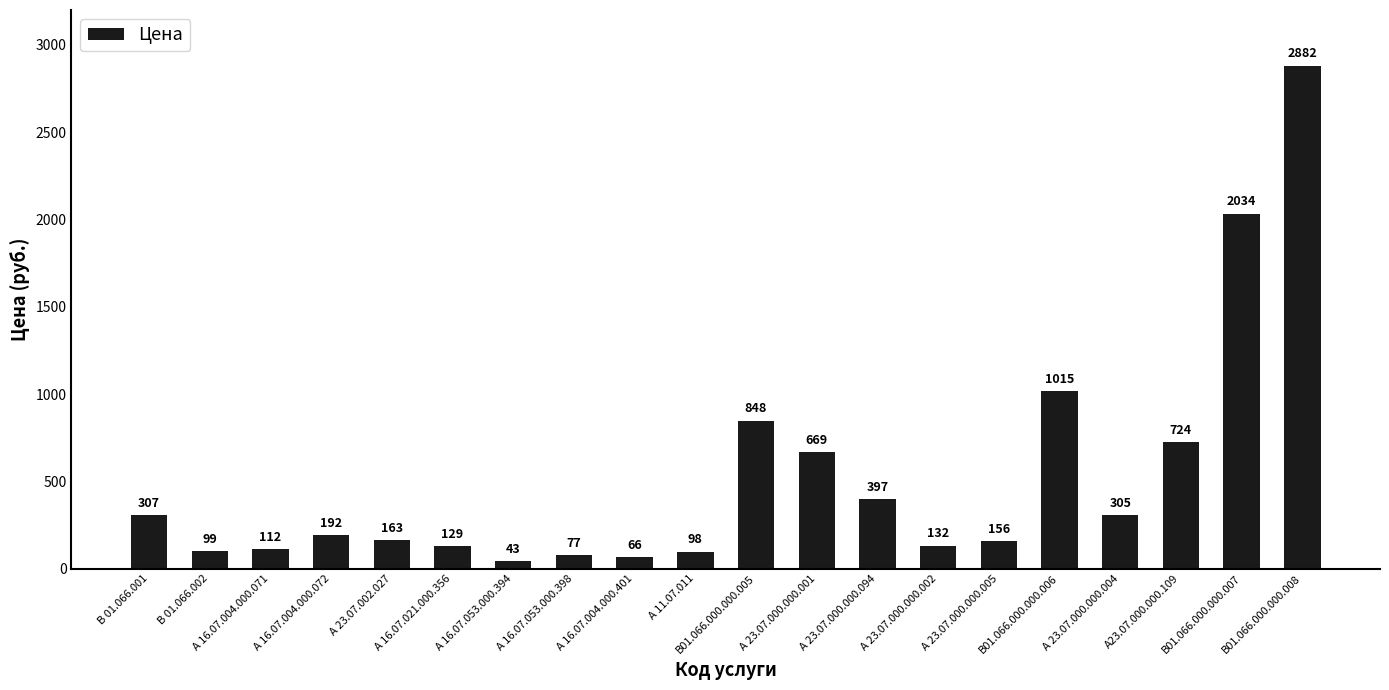

At which label is the value closest to 1462?

В01.066.000.000.006